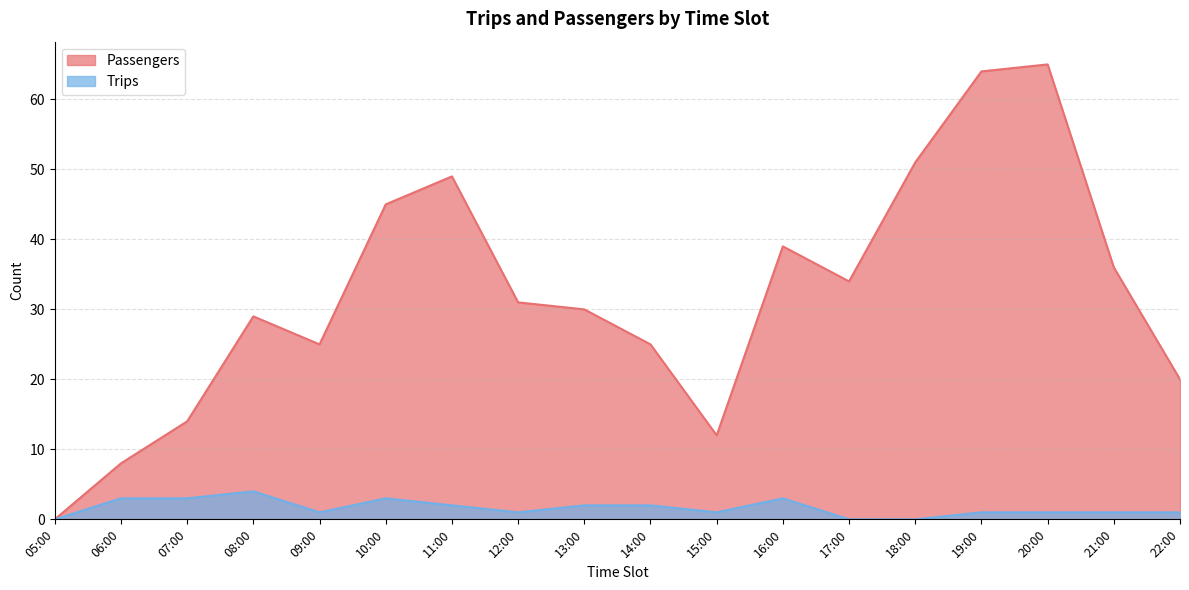

True or false: Trips has a value of 1 at 20:00.

True